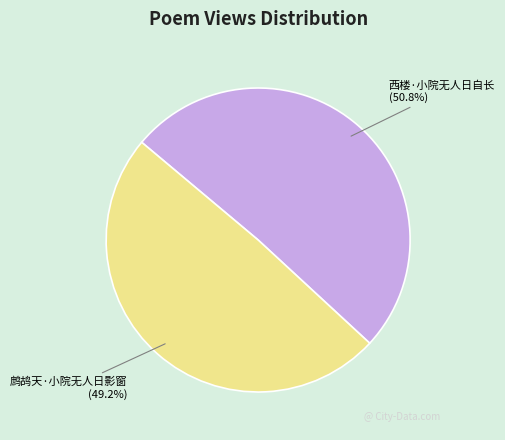

Is there any slice that represents more than half of the pie?

Yes